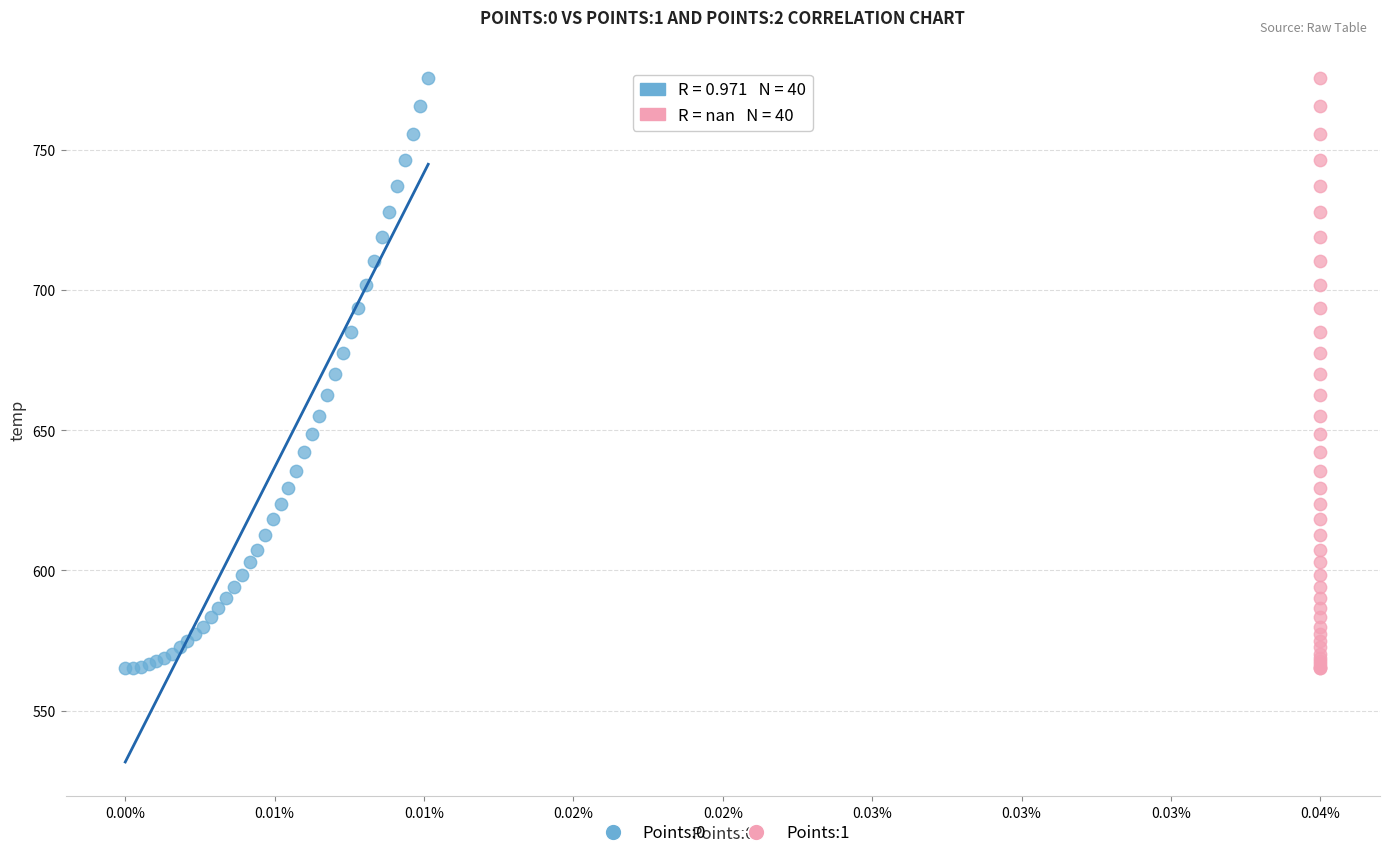

What are all the series names shown in the legend?

Points:0, Points:1